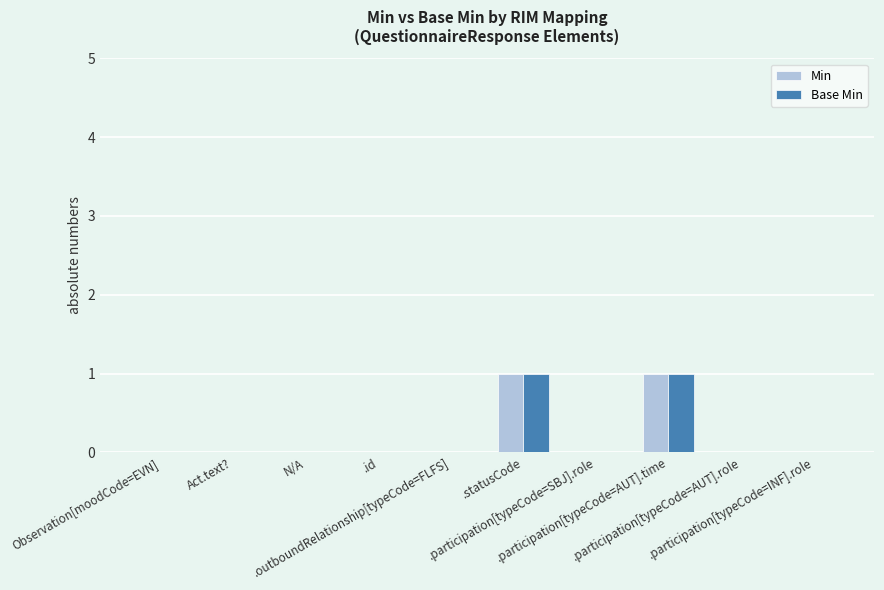

How many groups of bars are there?

10